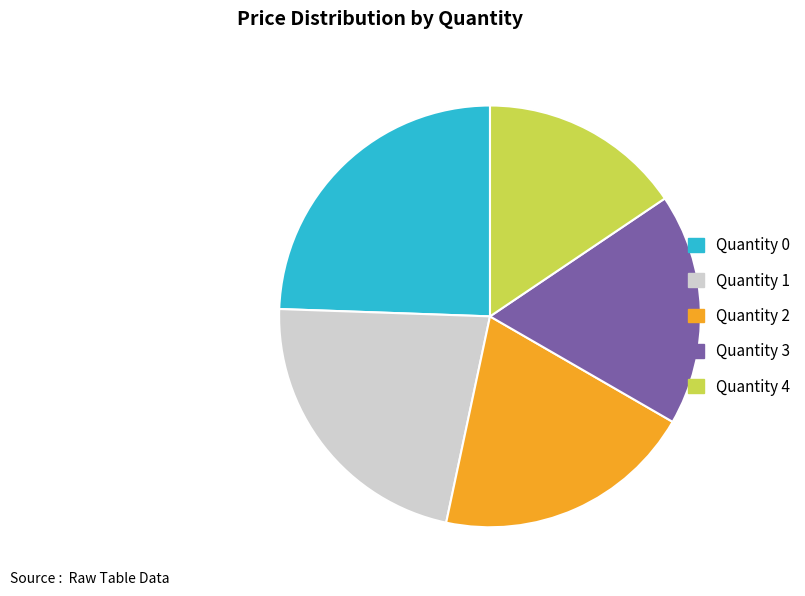

How many segments does this pie chart have?

5